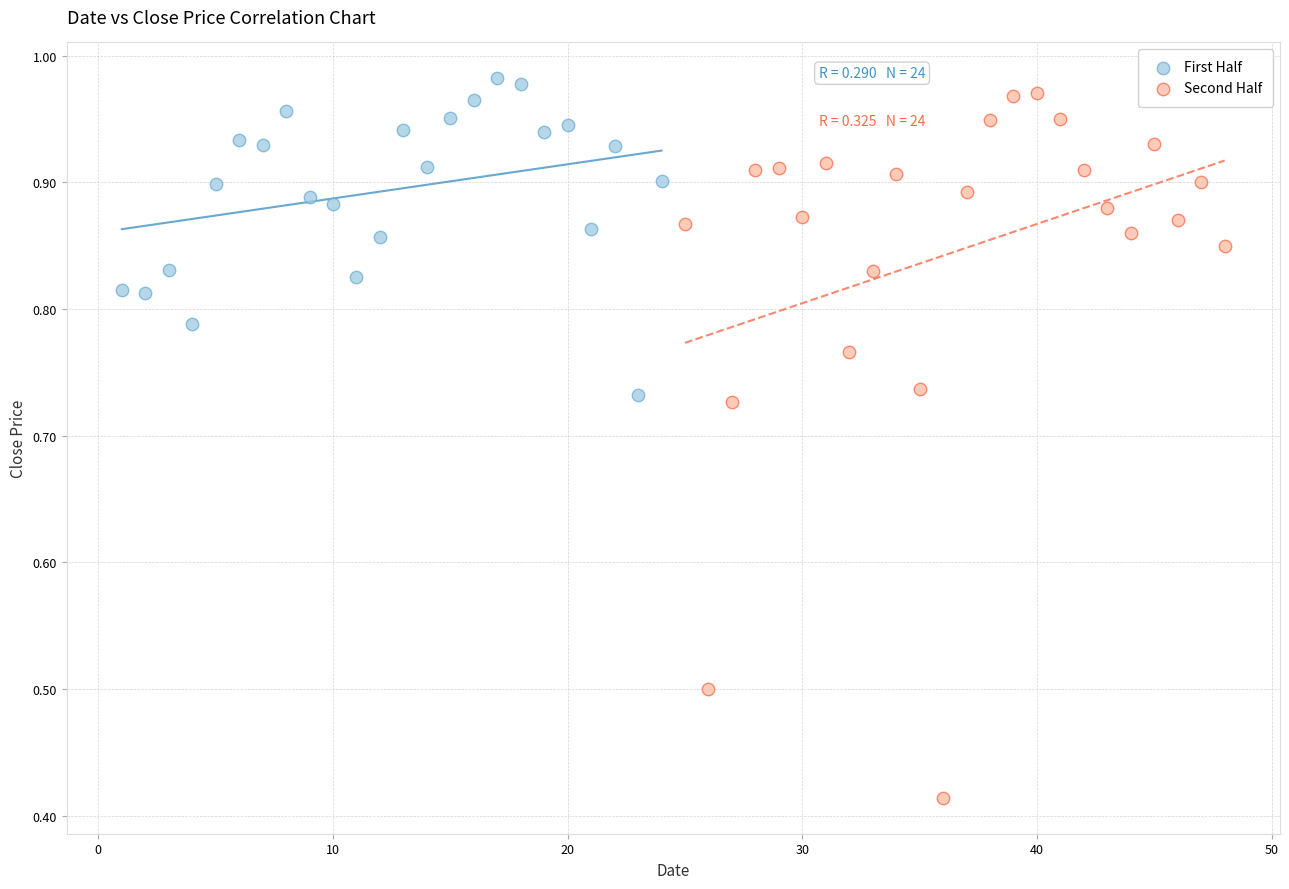

Which series contains the highest Y value?

First Half